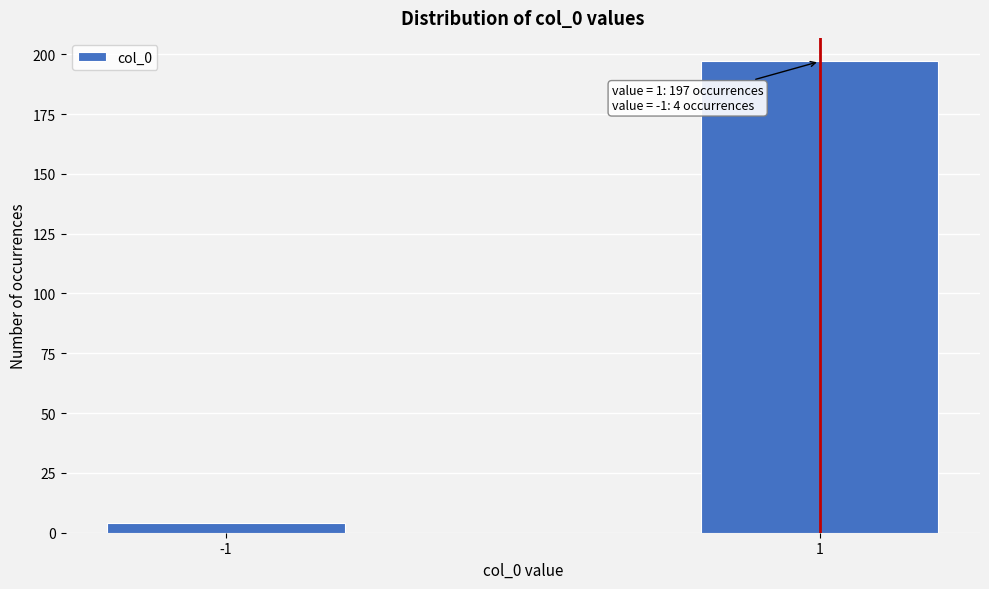

Reading left to right, what are all the values shown in this chart?

-1=4	1=197